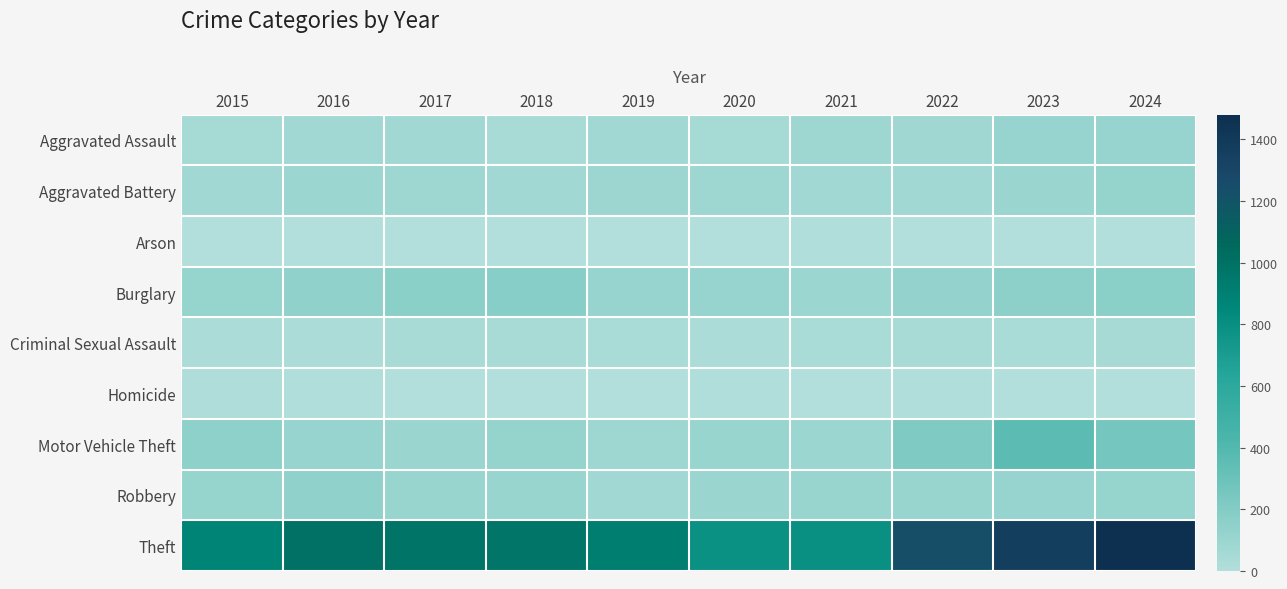

How many categories are shown in the chart?

10